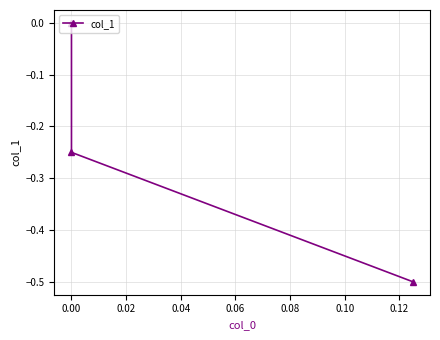

Count the number of categories in the chart.

3